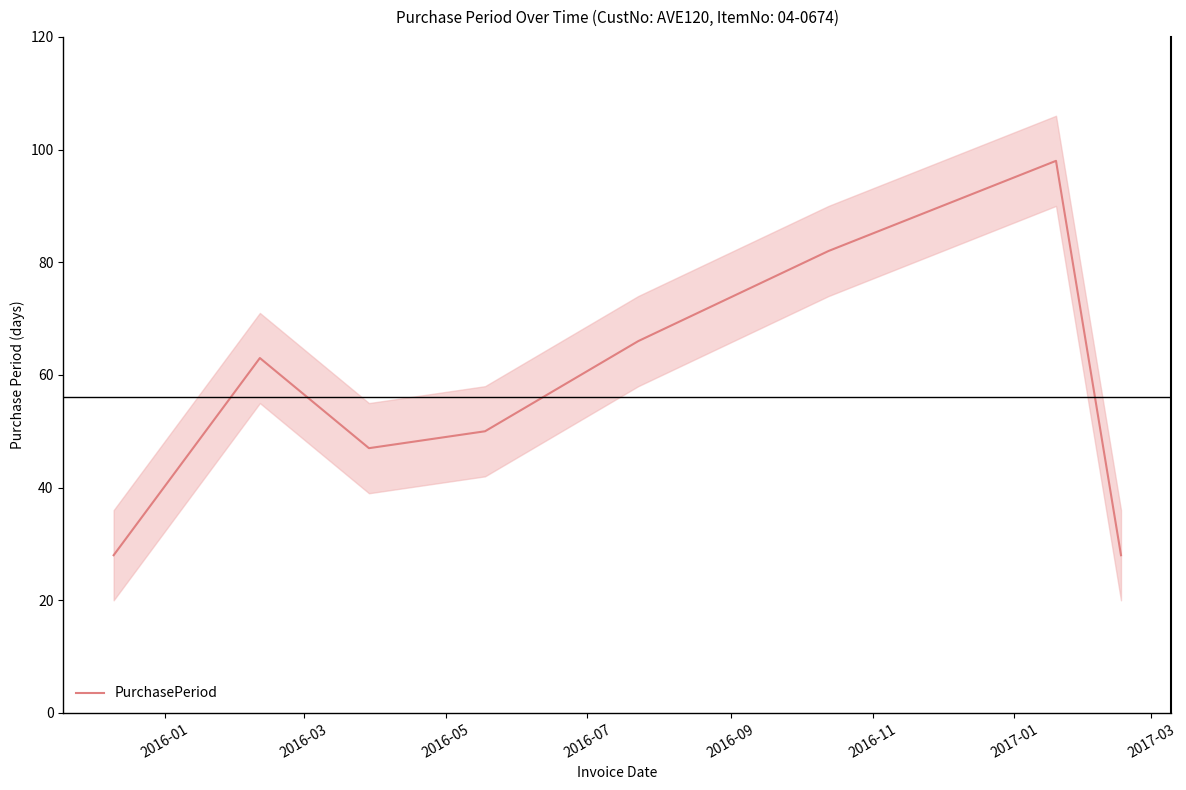

True or false: the data shows 23 at 2016-11.

False